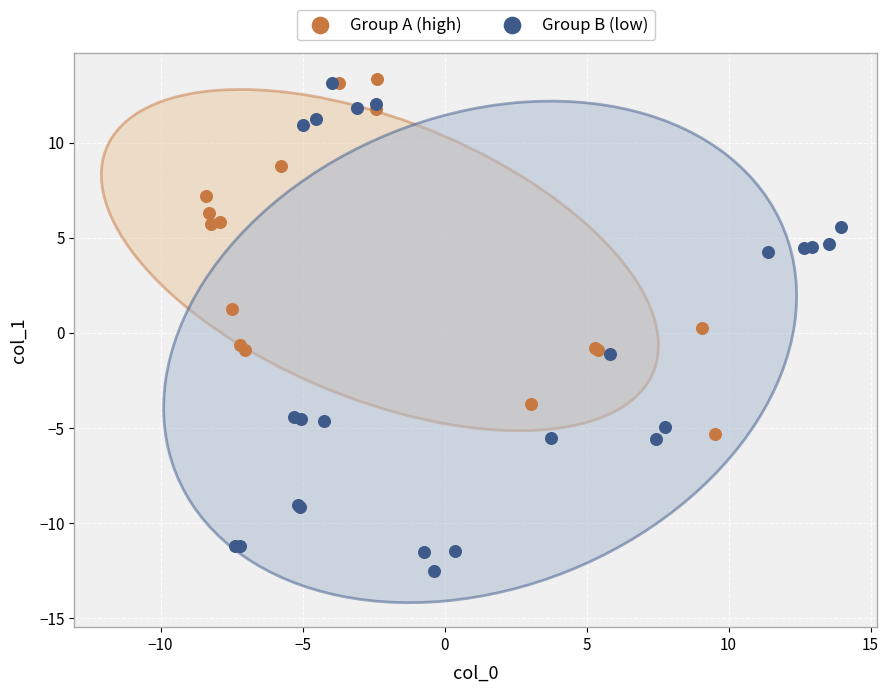

Which series has the largest Y range (max minus min)?

Group B (low)